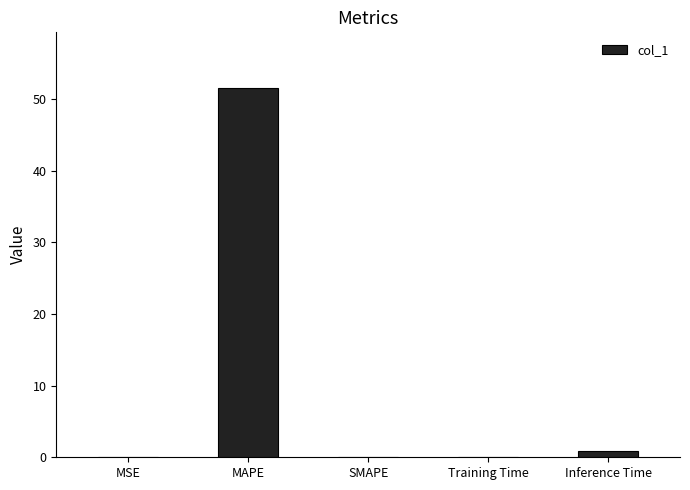

What is the sum of all values?

52.7